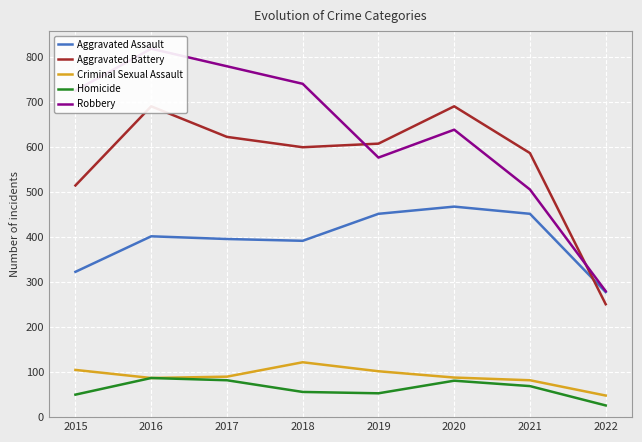

Which category has the highest value across all series?

2016